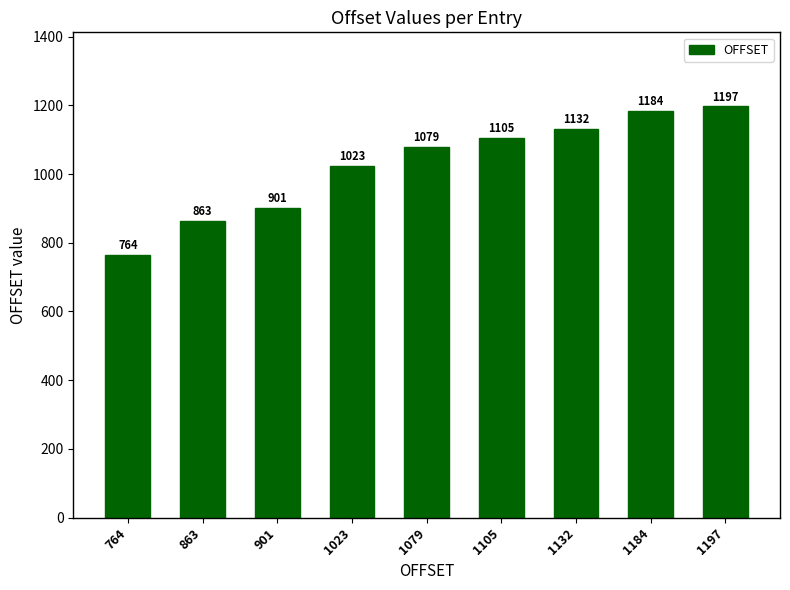

Reading right to left, transcribe all the data shown in this chart.

1197	1184	1132	1105	1079	1023	901	863	764